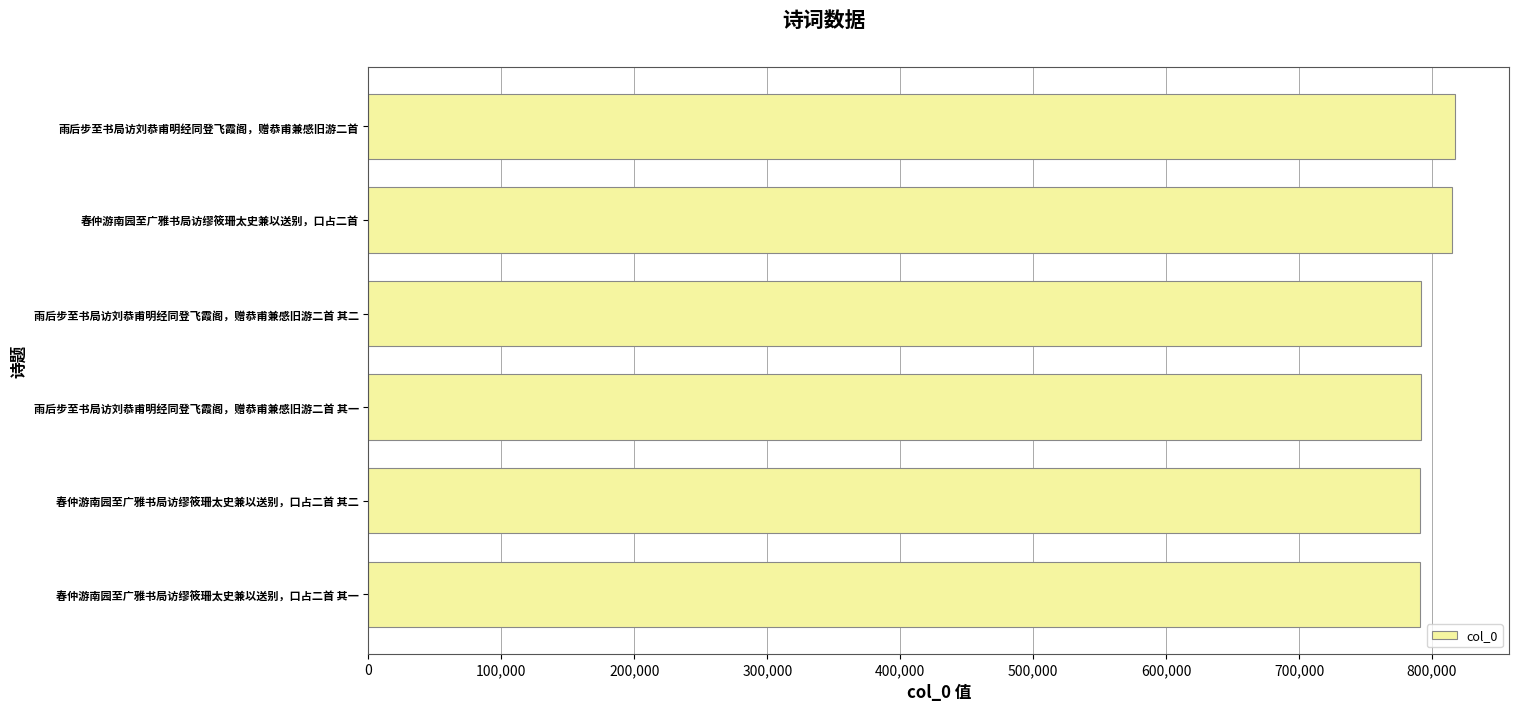

What is the approximate value at 雨后步至书局访刘恭甫明经同登飞霞阁，赠恭甫兼感旧游二首 其二?

791731